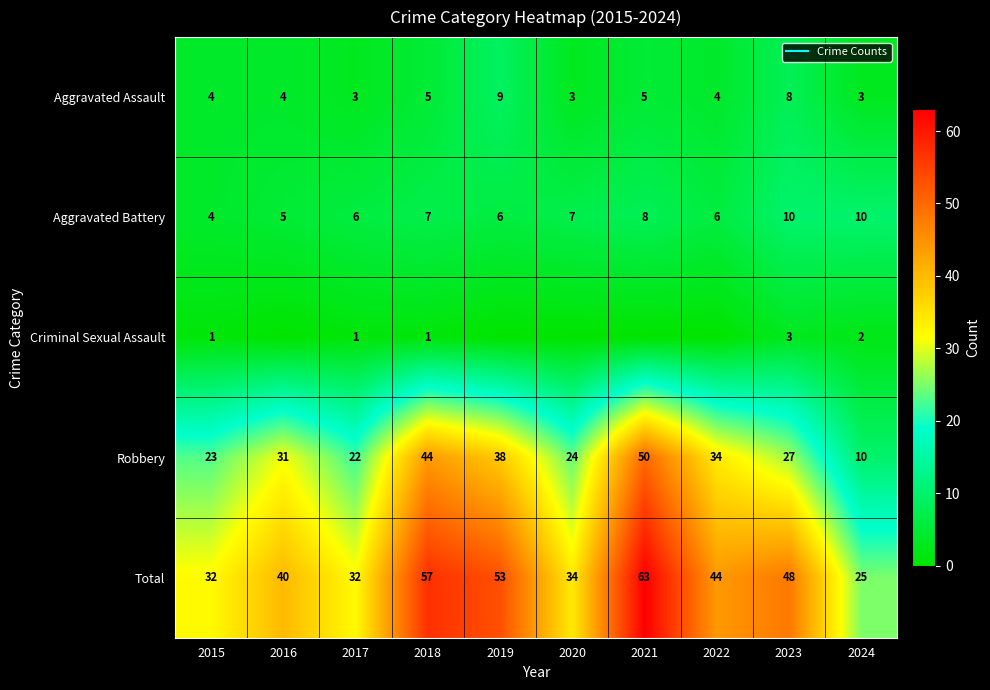

At which category is the sum across all series the highest?

2021